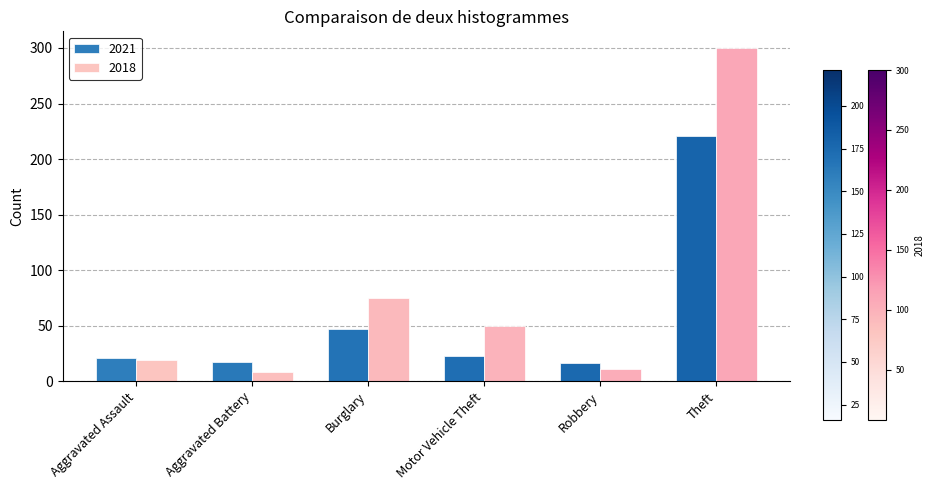

Which series has the widest spread of values?

2018